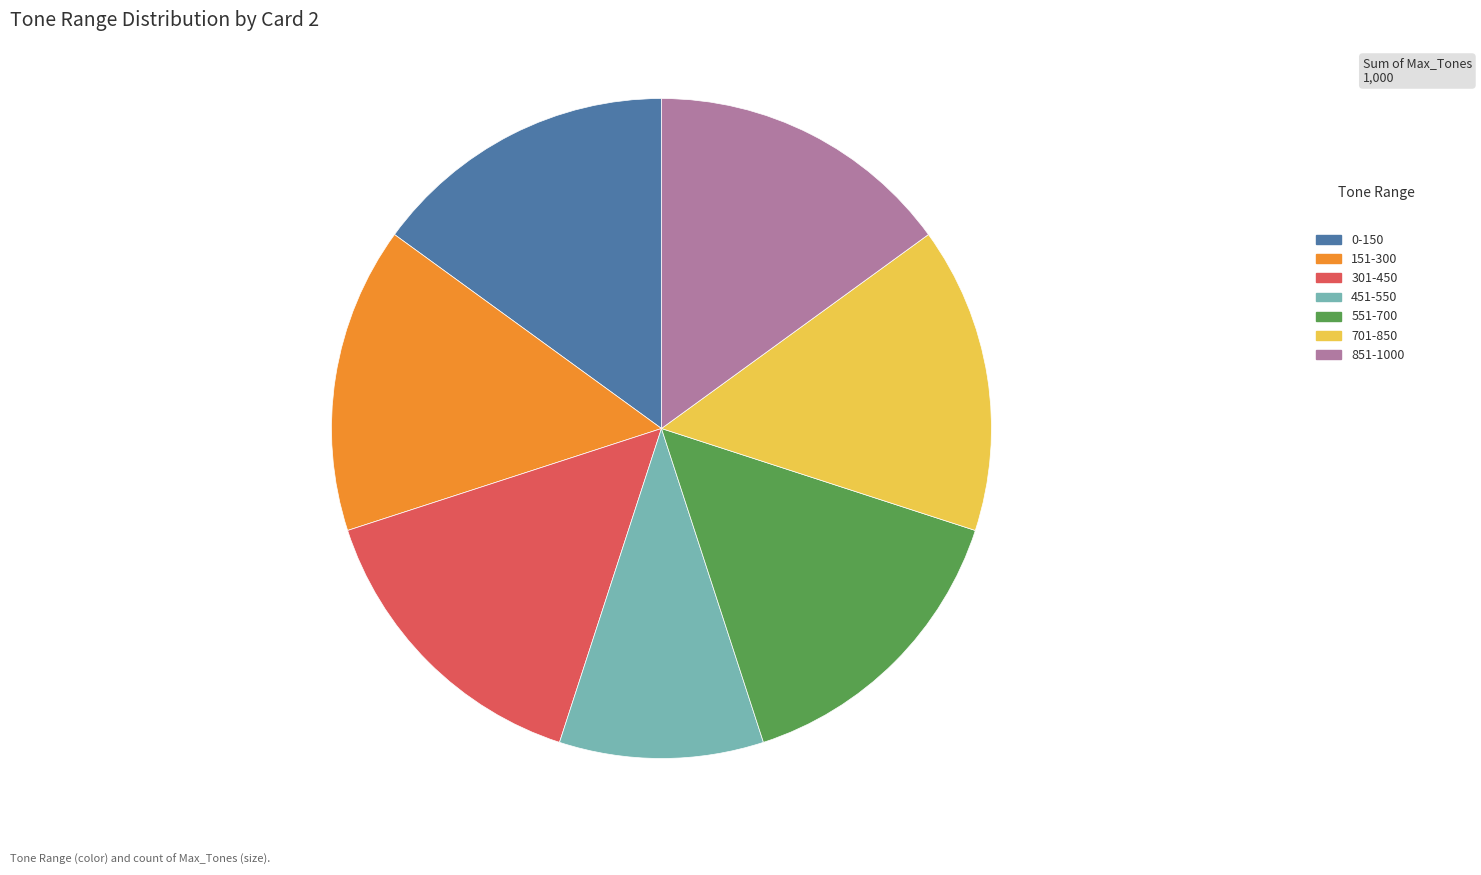

Approximately how many times larger is the value at 151-300 compared to 701-850?

1.0